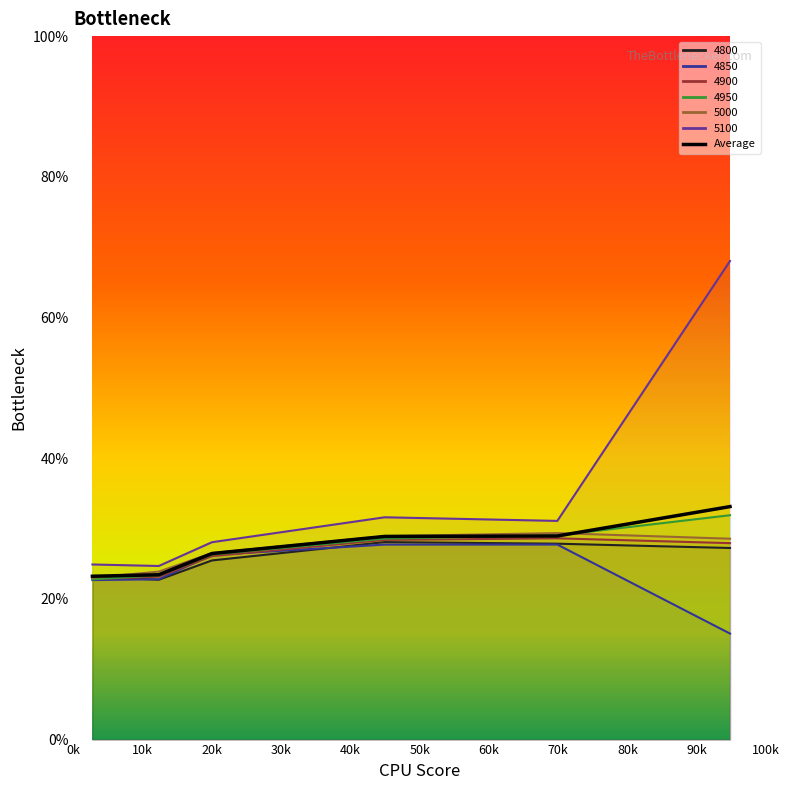

Which category has the lowest value across all series?

0.947945205479452